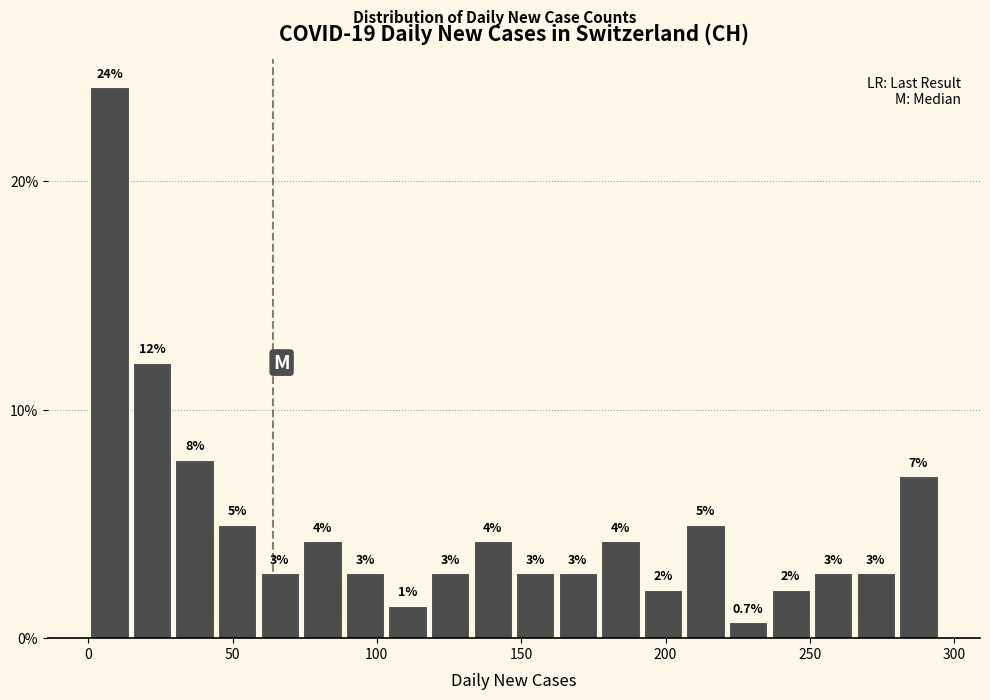

Around what value on the x-axis is the tallest bar? Give the approximate position of its centre, as read against the axis.

5